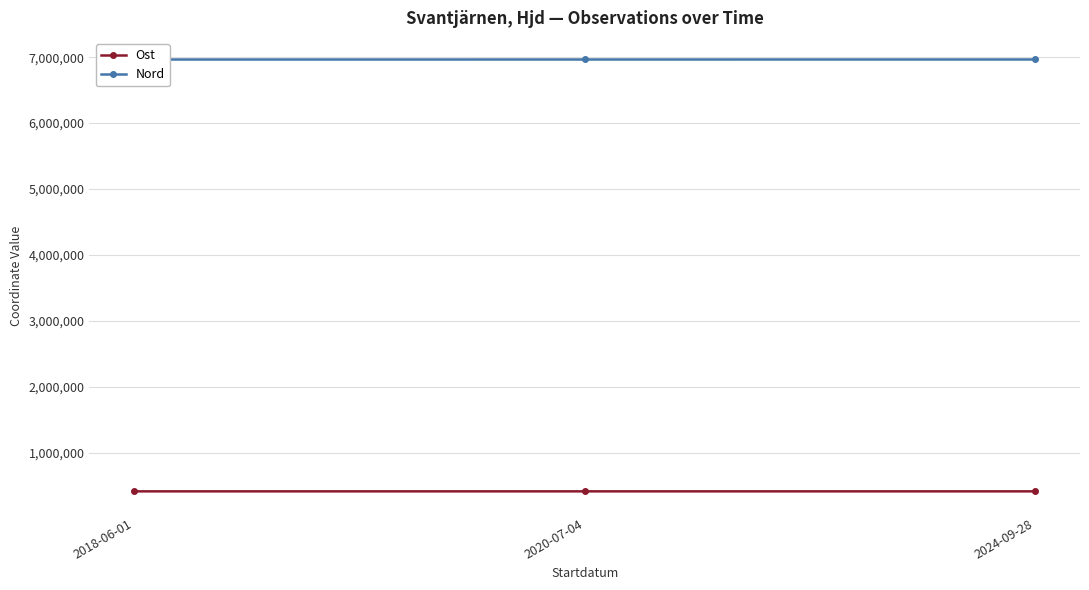

What is the spread (max minus min) of values at 2018-06-01?

6552000.1